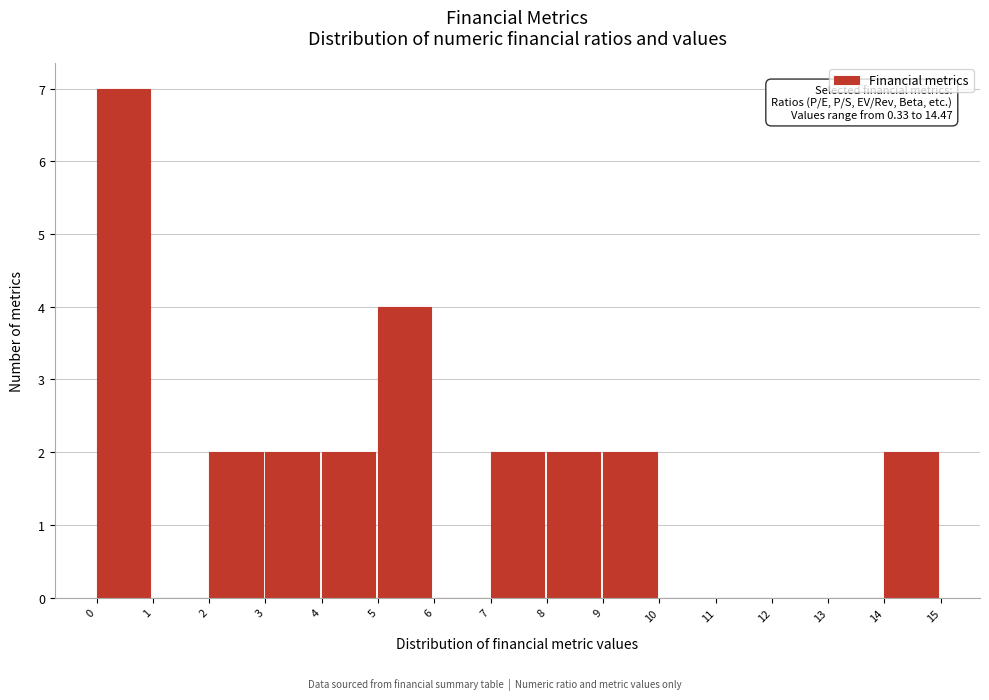

Which range on the x-axis has the tallest bar?

0 to 1